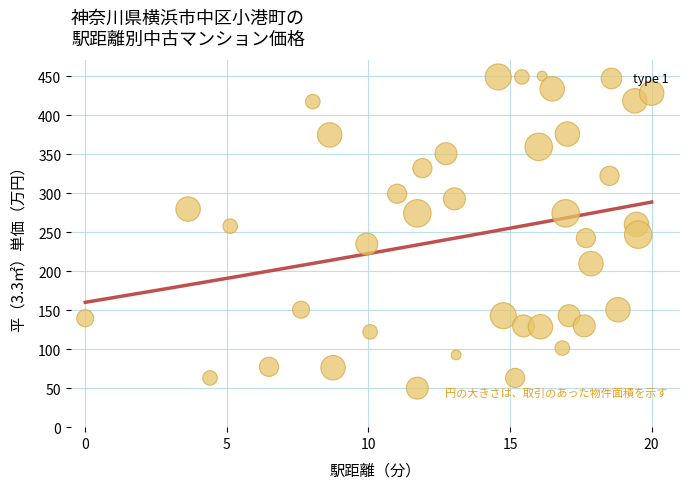

What is the range of X values (max minus min)?

20.0